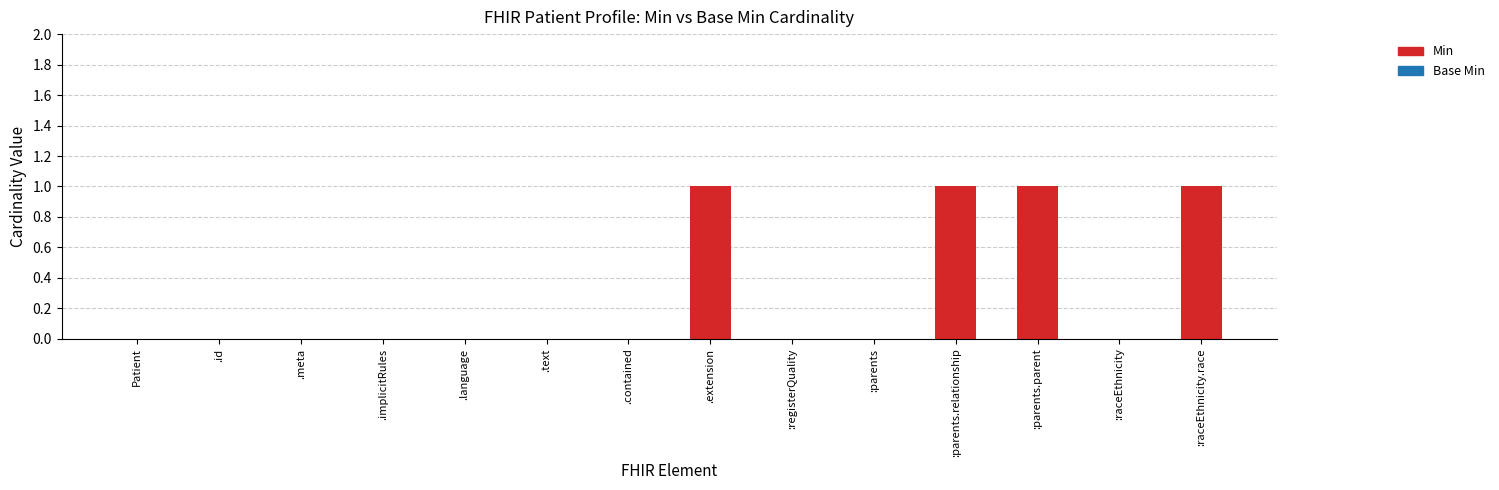

Between .extension and .meta, which is larger?

.extension